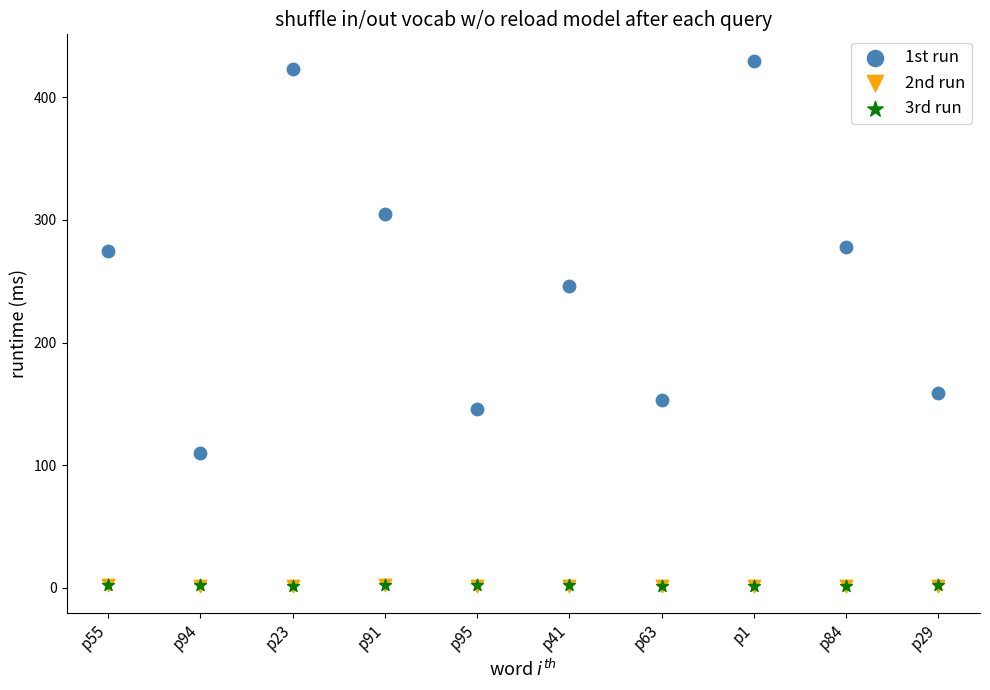

What are all the series names shown in the legend?

1st run, 2nd run, 3rd run